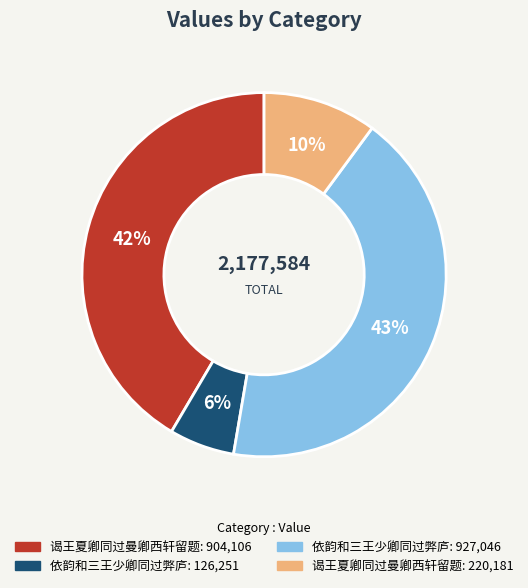

Is there a majority slice in this chart?

No